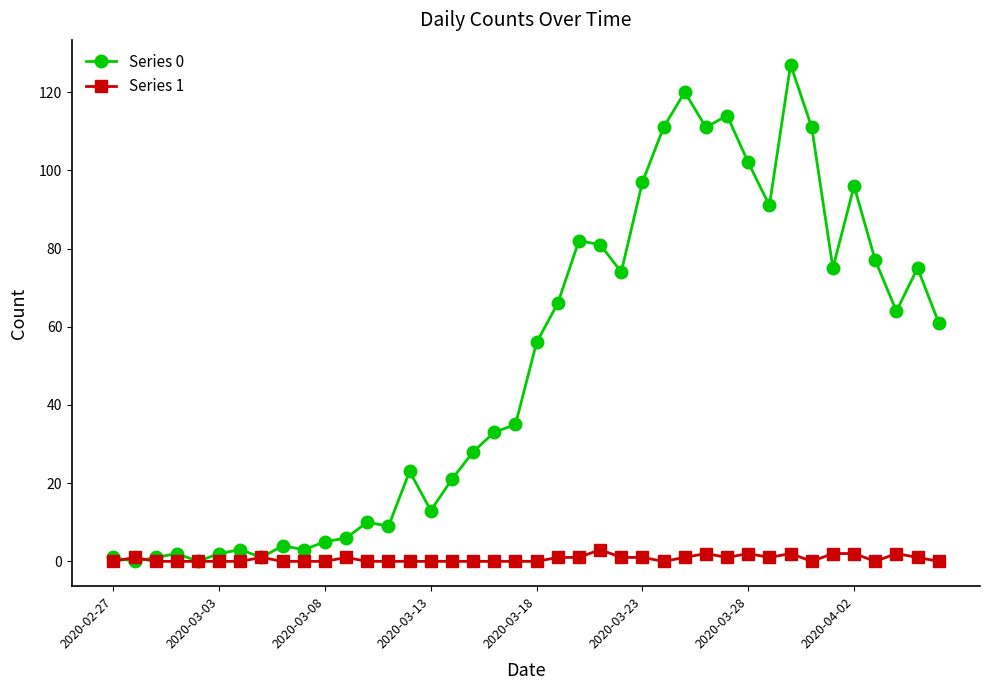

Which series has the largest total across all categories?

Series 0